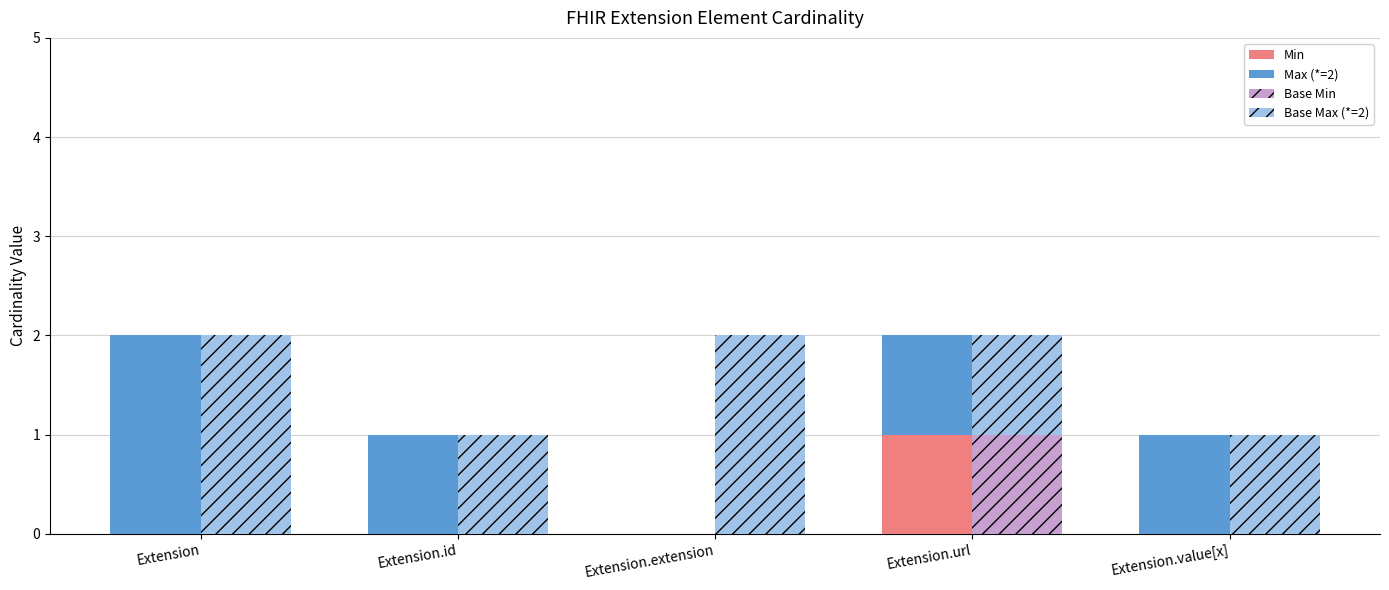

At which label does Base Max (*=2) reach its minimum?

Extension.id